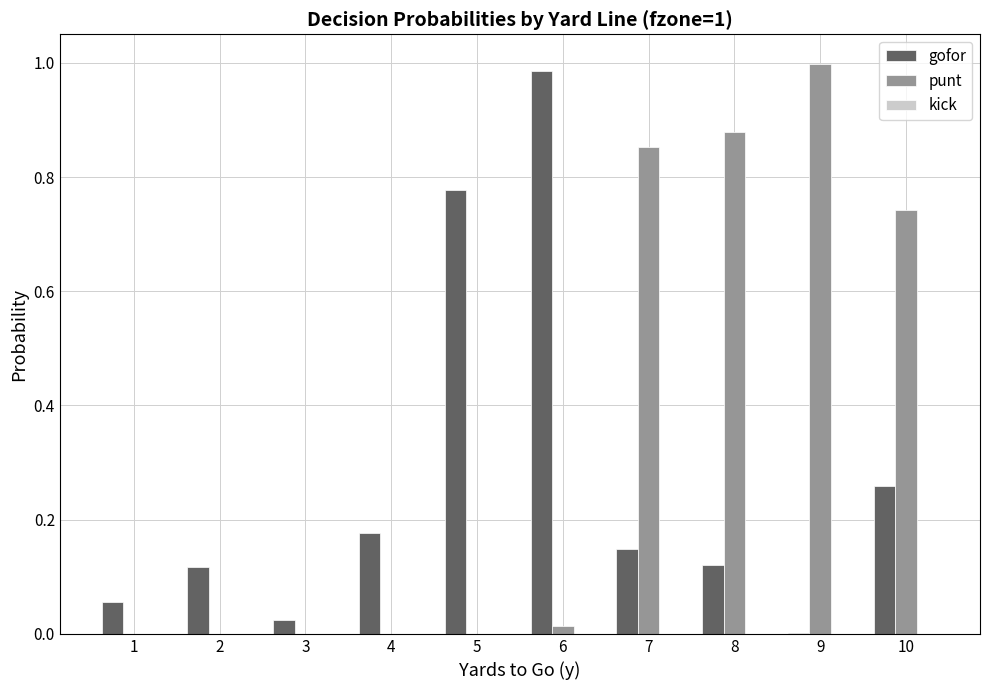

True or false: punt has a value of 0.3 at 10.

False